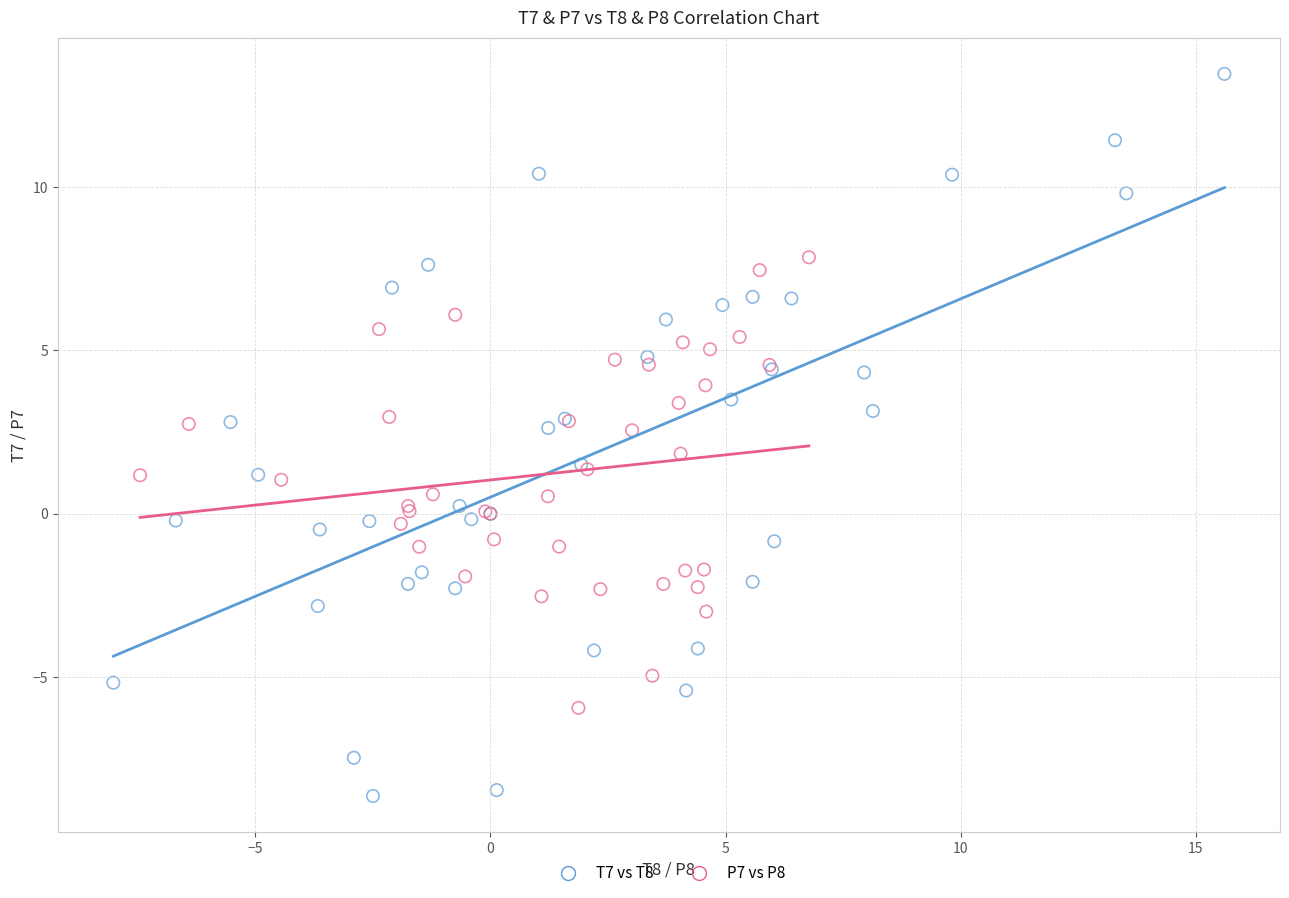

Which series contains the lowest Y value?

T7 vs T8